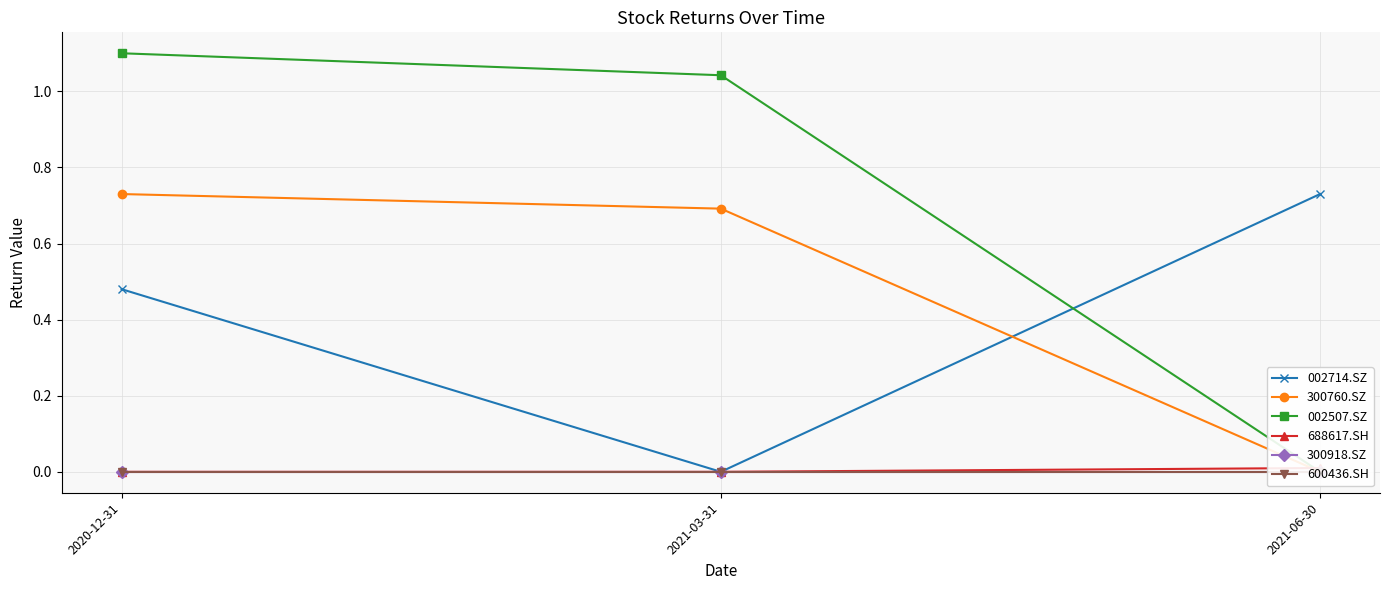

Which series has the widest spread of values?

002507.SZ